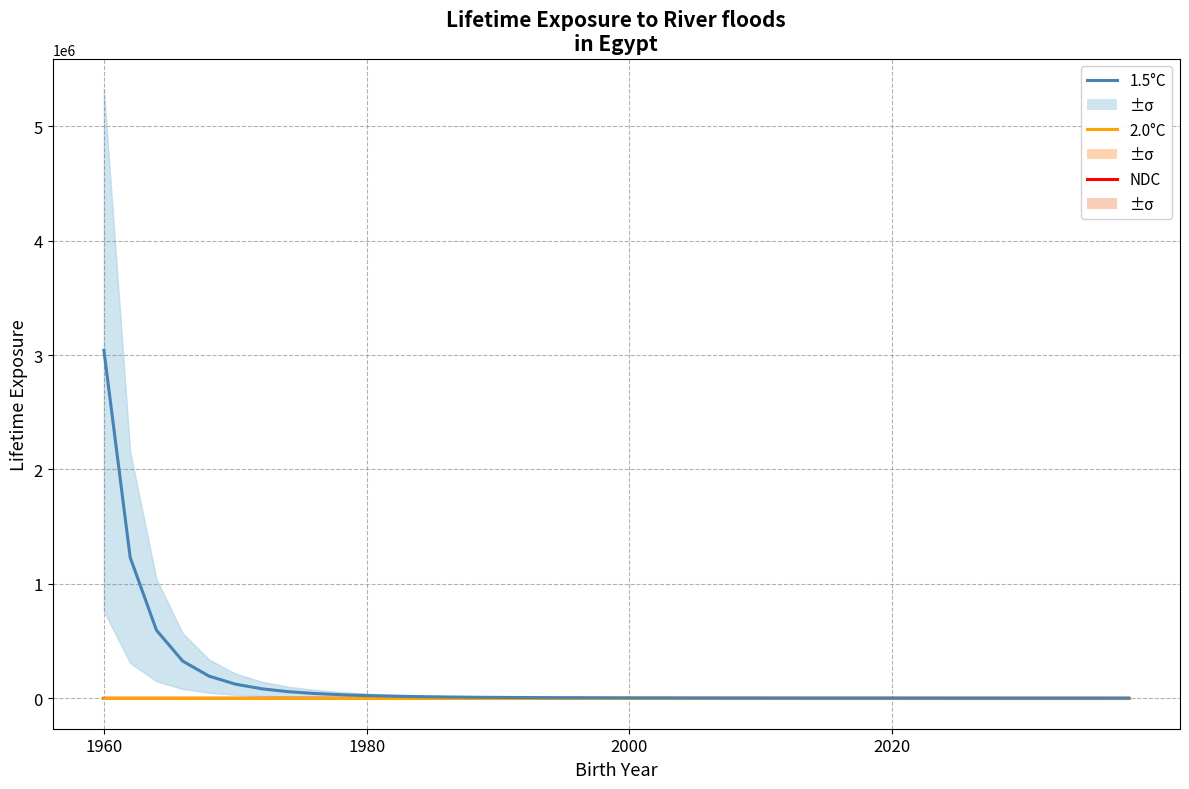

Between 19 and 31, which is larger?

19